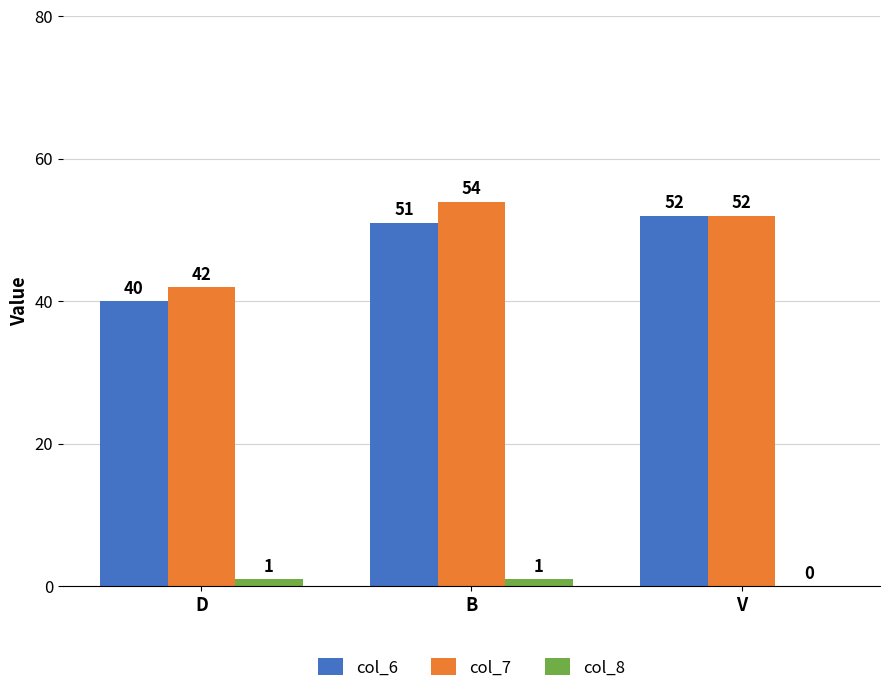

How many series are shown in this chart?

3